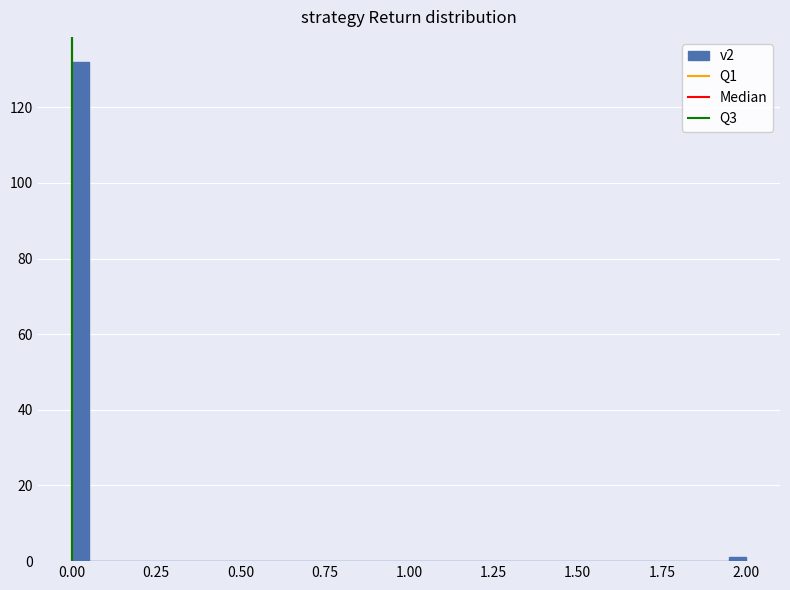

Read against the x-axis, roughly where is the centre of the tallest bar?

0.05